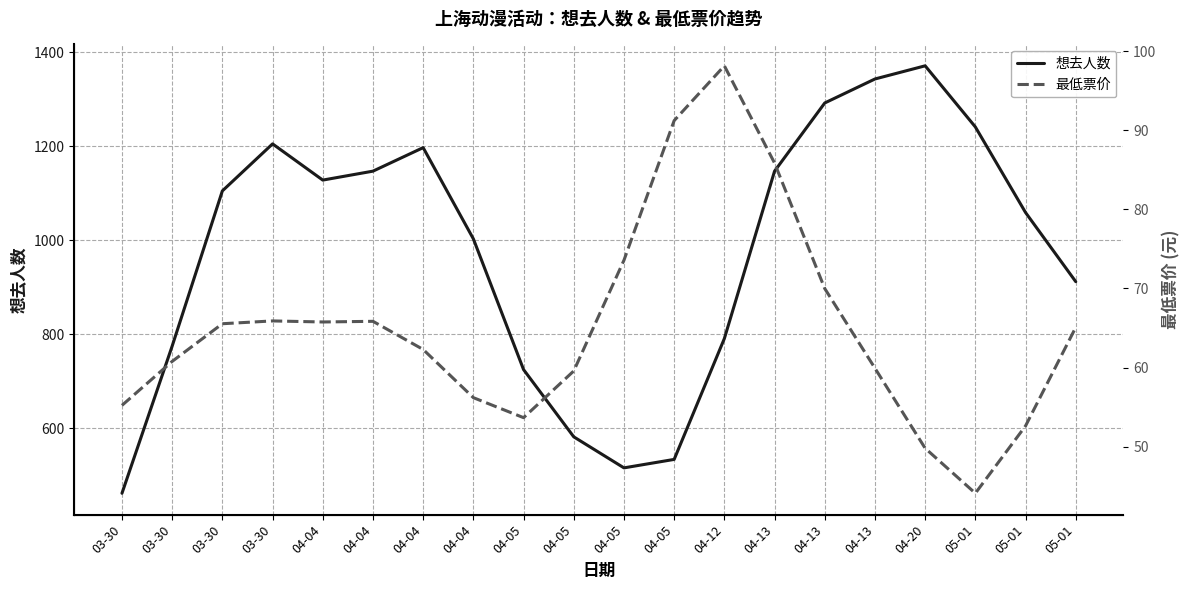

Rank the categories by 想去人数 value from highest to lowest.

04-20, 04-13, 04-13, 05-01, 03-30, 04-04, 04-04, 04-13, 04-04, 03-30, 05-01, 04-04, 05-01, 04-12, 03-30, 04-05, 04-05, 04-05, 04-05, 03-30